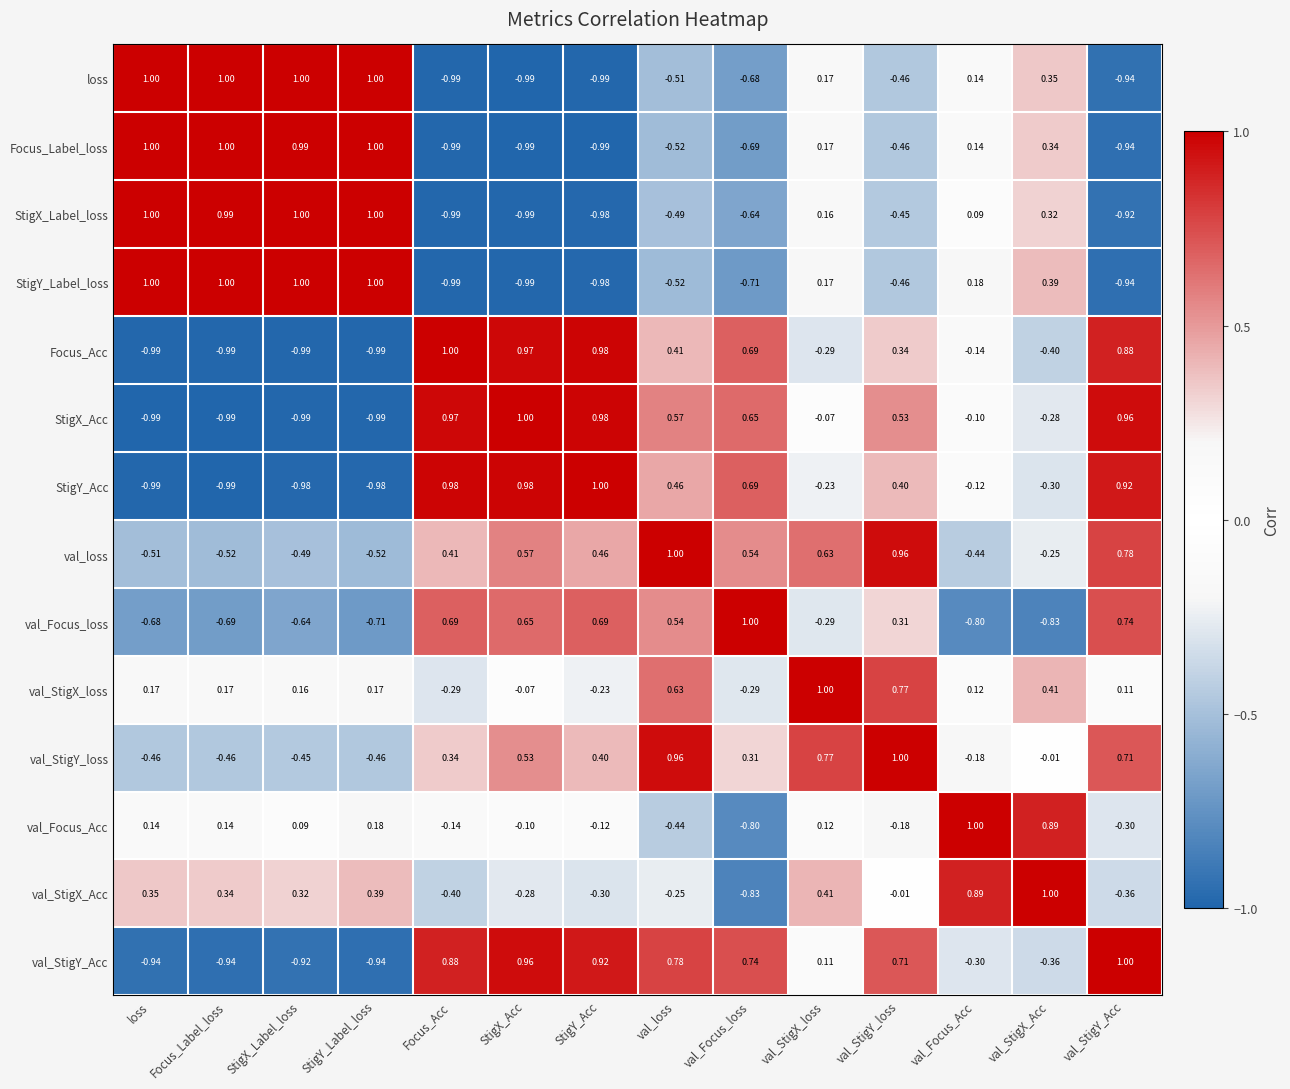

Where is StigX_Acc nearest to the value 0?

val_StigX_loss